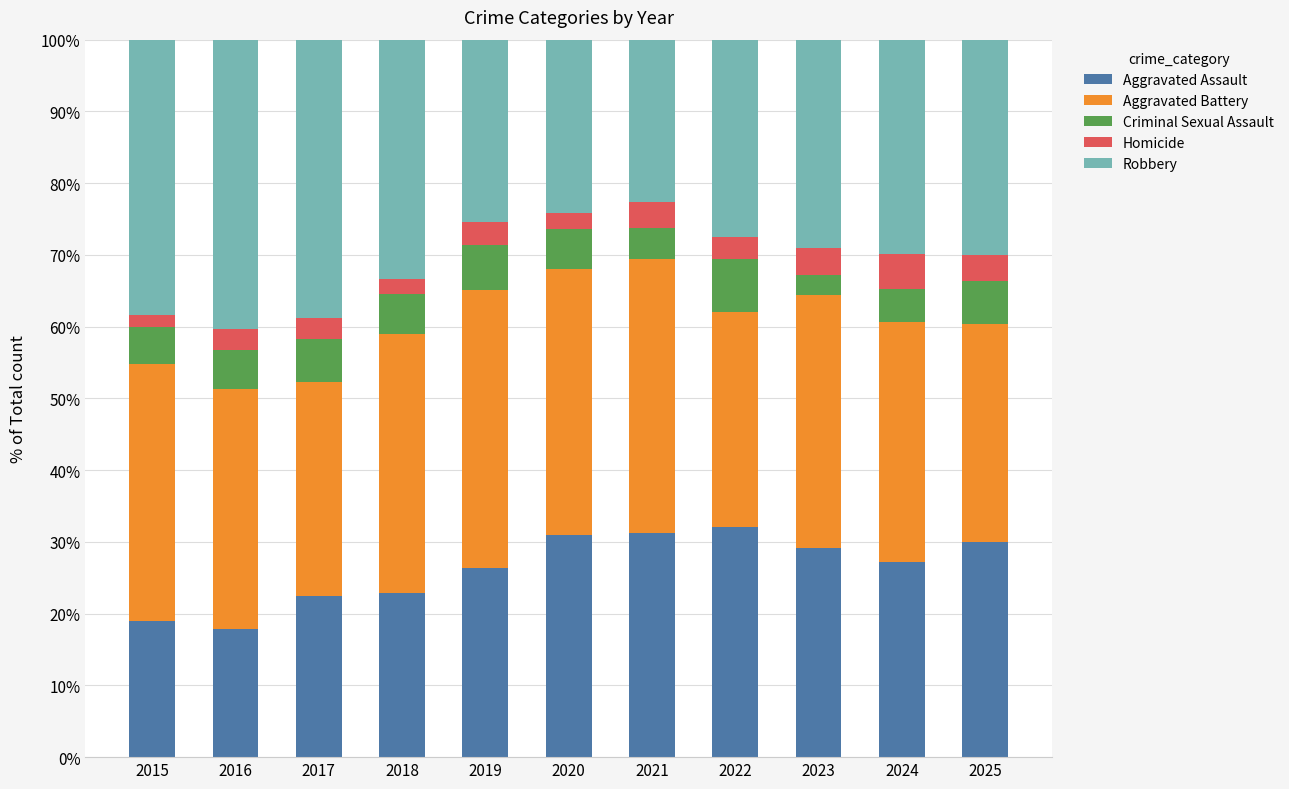

The value of Aggravated Assault at 2016 is 4.7. True or false?

False